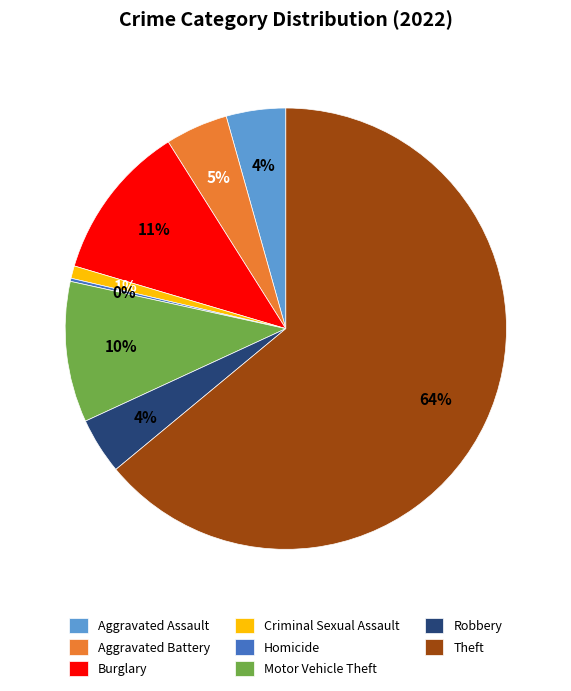

Which slice is the largest?

Theft